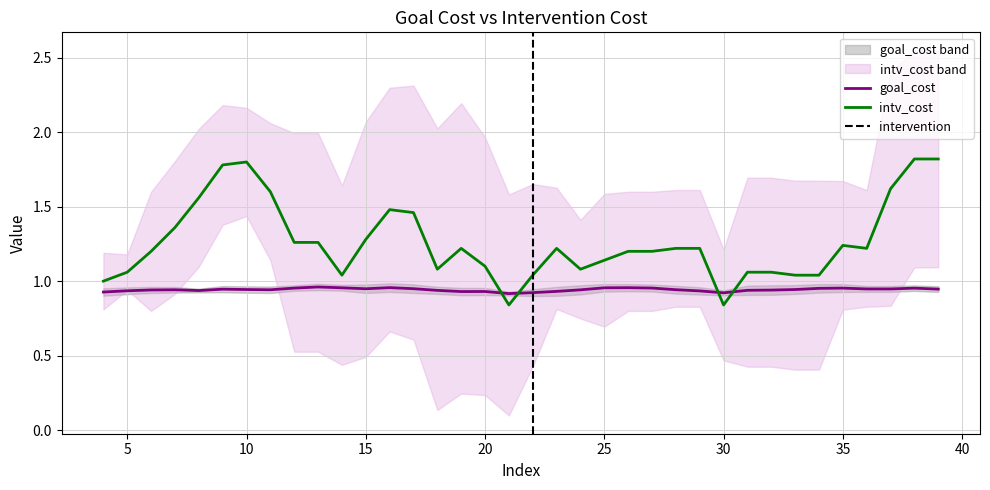

List the series in order of their peak value, highest first.

intv_cost, goal_cost